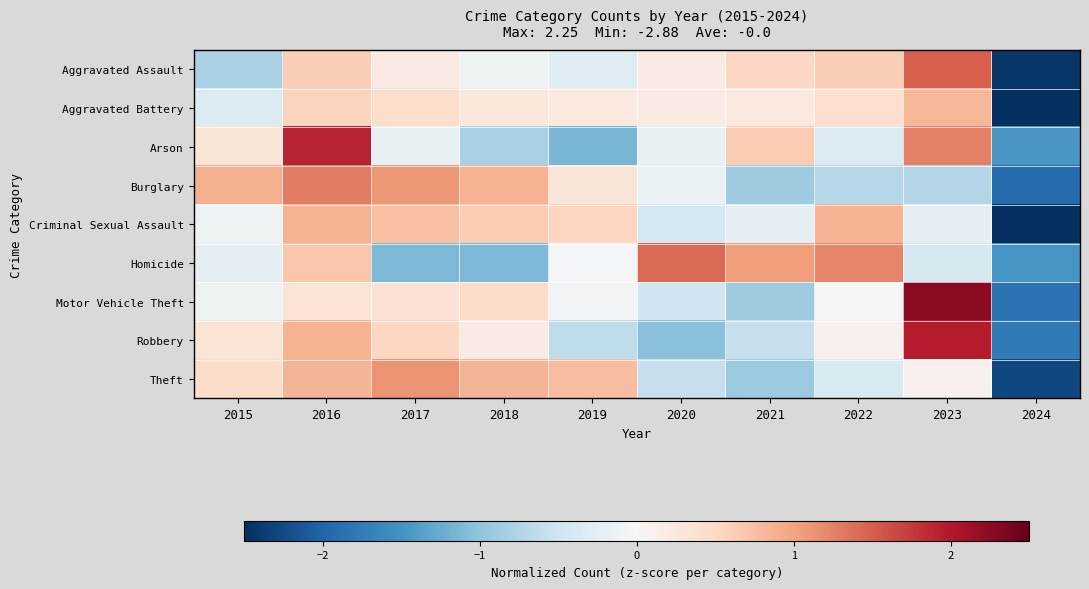

Reading right to left, what are all the values shown in this chart?

Aggravated Assault: 2024=-2.4	2023=1.5	2022=0.6	2021=0.5	2020=0.2	2019=-0.3	2018=-0.1	2017=0.2	2016=0.6	2015=-0.8
Aggravated Battery: 2024=-2.9	2023=0.8	2022=0.4	2021=0.3	2020=0.2	2019=0.3	2018=0.3	2017=0.4	2016=0.6	2015=-0.3
Arson: 2024=-1.5	2023=1.3	2022=-0.3	2021=0.6	2020=-0.2	2019=-1.1	2018=-0.8	2017=-0.2	2016=1.9	2015=0.3
Burglary: 2024=-1.9	2023=-0.7	2022=-0.7	2021=-0.9	2020=-0.2	2019=0.3	2018=0.9	2017=1.1	2016=1.3	2015=0.9
Criminal Sexual Assault: 2024=-2.6	2023=-0.2	2022=0.9	2021=-0.2	2020=-0.4	2019=0.5	2018=0.6	2017=0.8	2016=0.9	2015=-0.1
Homicide: 2024=-1.5	2023=-0.4	2022=1.2	2021=1.0	2020=1.4	2019=-0.0	2018=-1.1	2017=-1.1	2016=0.7	2015=-0.2
Motor Vehicle Theft: 2024=-1.8	2023=2.2	2022=-0.0	2021=-0.9	2020=-0.5	2019=-0.1	2018=0.5	2017=0.4	2016=0.3	2015=-0.1
Robbery: 2024=-1.8	2023=2.0	2022=0.1	2021=-0.6	2020=-1.0	2019=-0.6	2018=0.2	2017=0.5	2016=0.9	2015=0.3
Theft: 2024=-2.3	2023=0.1	2022=-0.4	2021=-0.9	2020=-0.6	2019=0.8	2018=0.8	2017=1.1	2016=0.8	2015=0.5